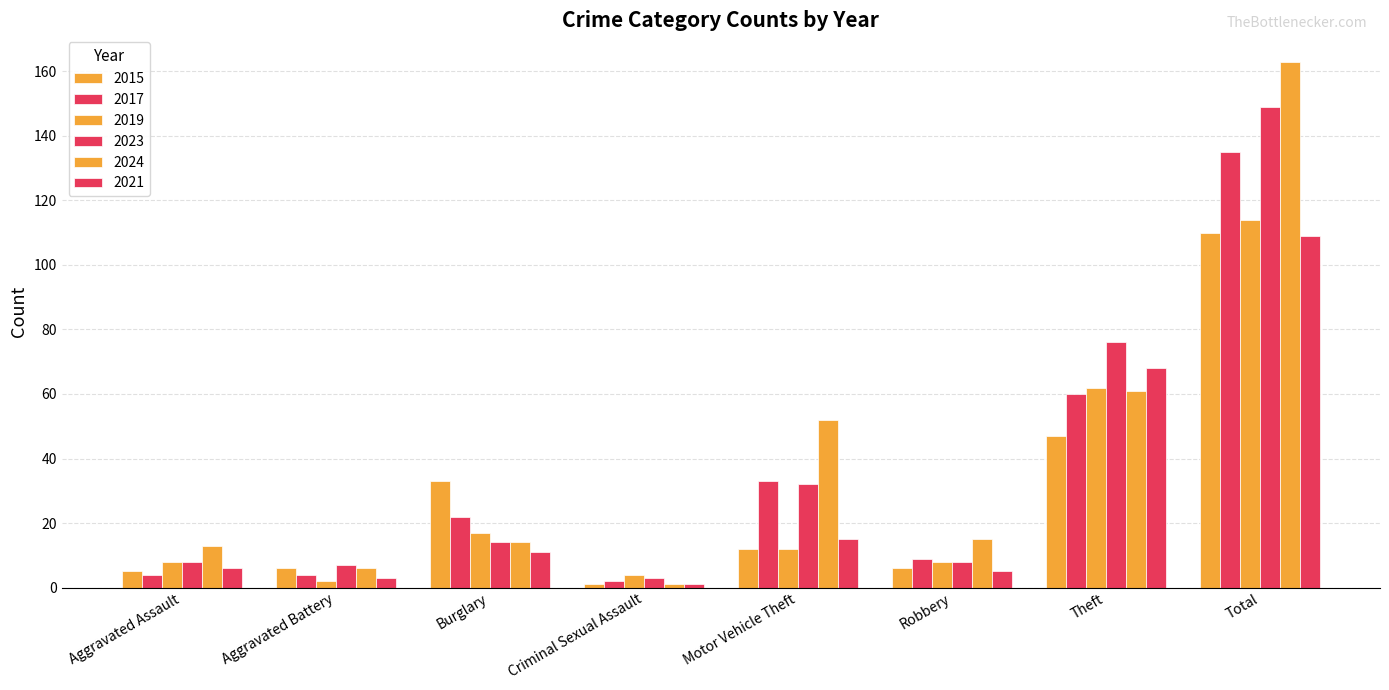

Reading left to right, list all the values displayed in this chart.

2015: Aggravated Assault=5	Aggravated Battery=6	Burglary=33	Criminal Sexual Assault=1	Motor Vehicle Theft=12	Robbery=6	Theft=47	Total=110
2017: Aggravated Assault=4	Aggravated Battery=4	Burglary=22	Criminal Sexual Assault=2	Motor Vehicle Theft=33	Robbery=9	Theft=60	Total=135
2019: Aggravated Assault=8	Aggravated Battery=2	Burglary=17	Criminal Sexual Assault=4	Motor Vehicle Theft=12	Robbery=8	Theft=62	Total=114
2023: Aggravated Assault=8	Aggravated Battery=7	Burglary=14	Criminal Sexual Assault=3	Motor Vehicle Theft=32	Robbery=8	Theft=76	Total=149
2024: Aggravated Assault=13	Aggravated Battery=6	Burglary=14	Criminal Sexual Assault=1	Motor Vehicle Theft=52	Robbery=15	Theft=61	Total=163
2021: Aggravated Assault=6	Aggravated Battery=3	Burglary=11	Criminal Sexual Assault=1	Motor Vehicle Theft=15	Robbery=5	Theft=68	Total=109